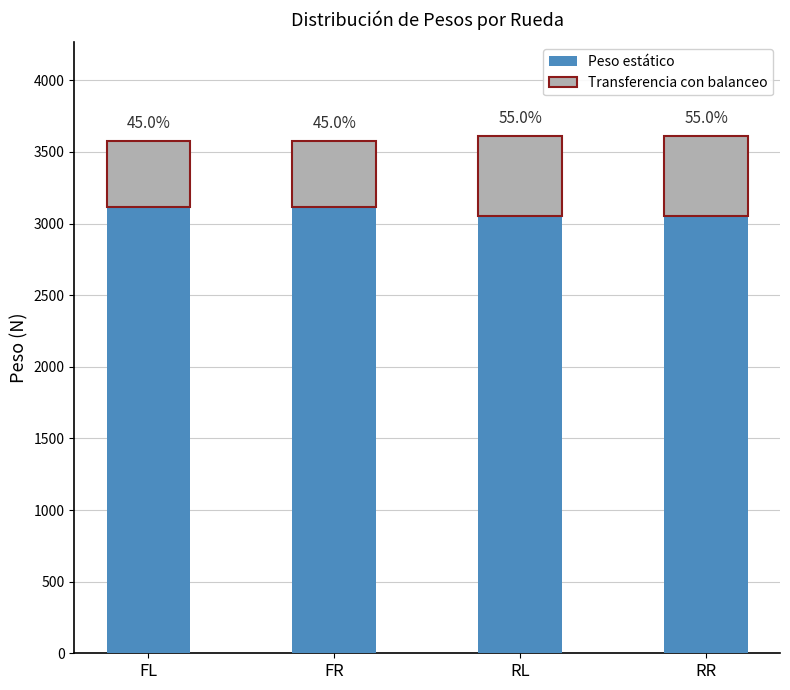

What are all the series names shown in the legend?

Peso estático, Transferencia con balanceo